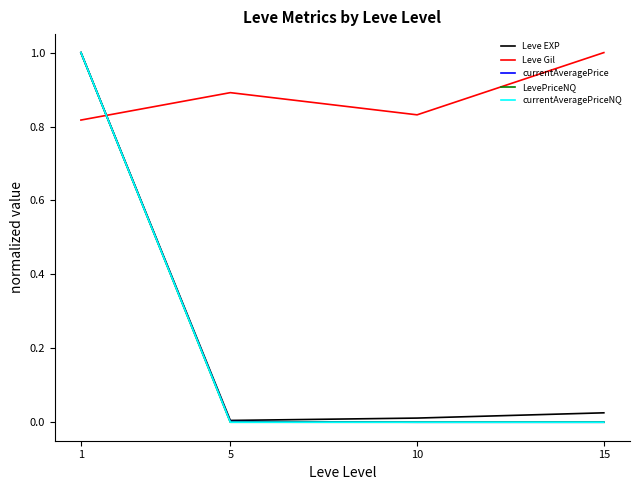

Does the chart have visible grid lines?

No